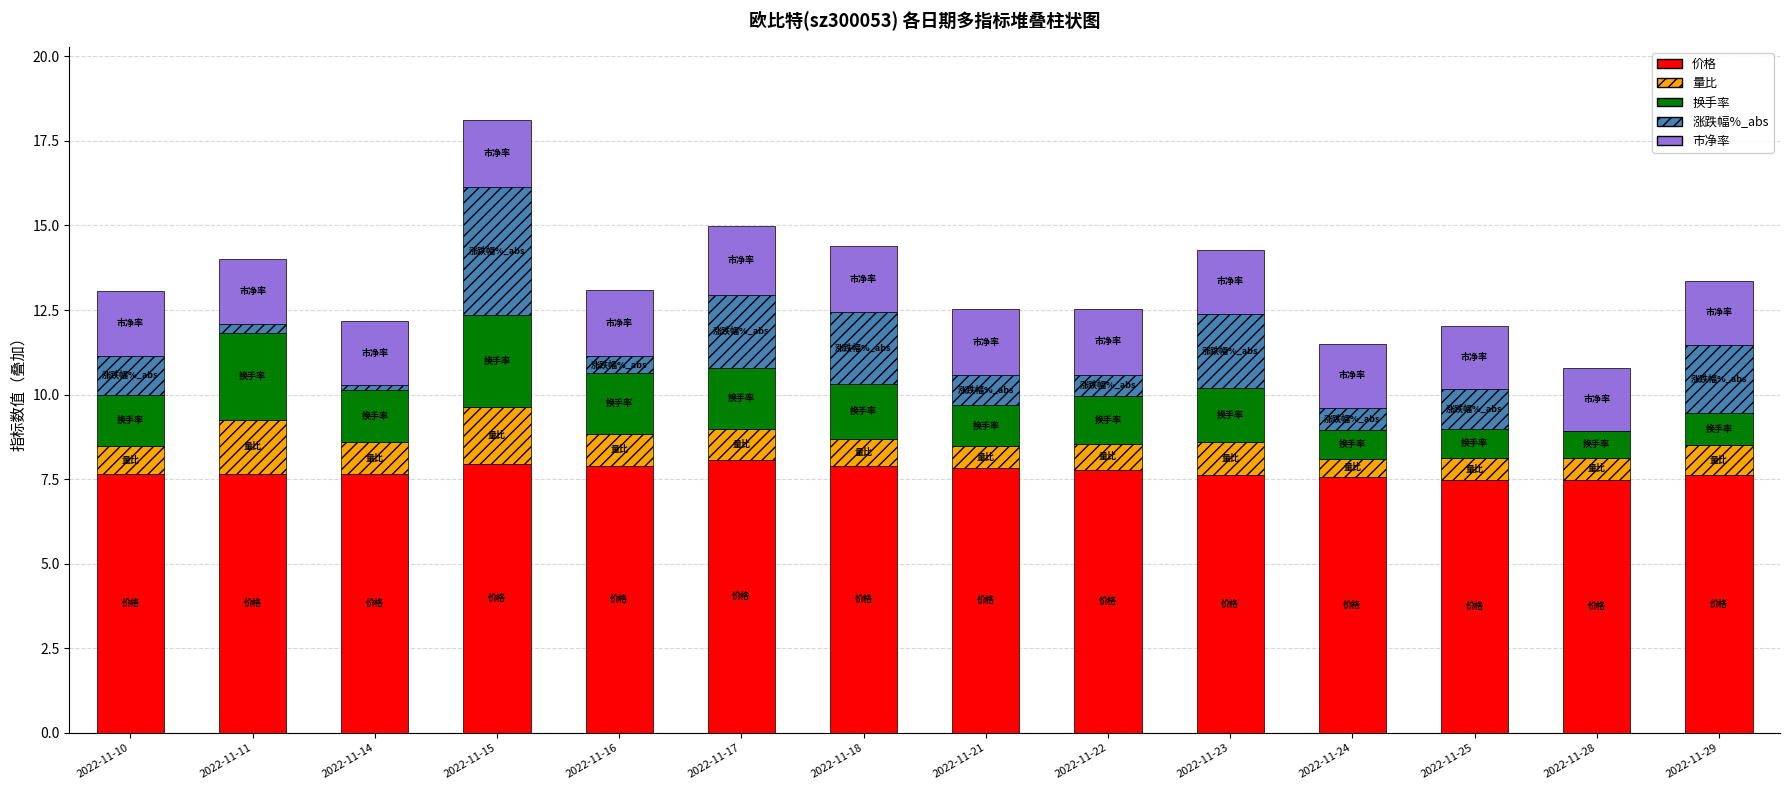

What is the total value across all series at 2022-11-24?

11.5